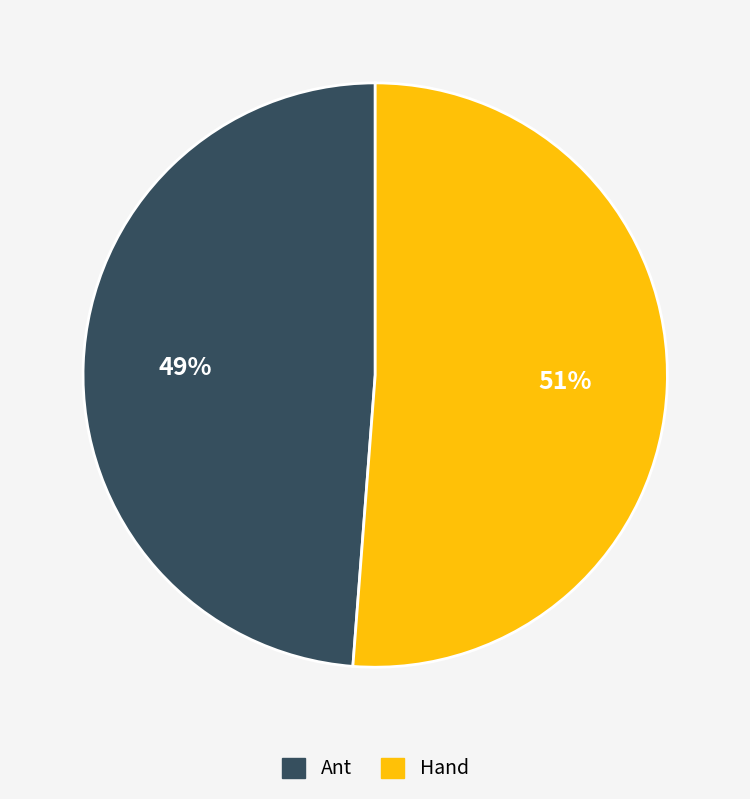

Which has a higher value, Hand or Ant?

Hand